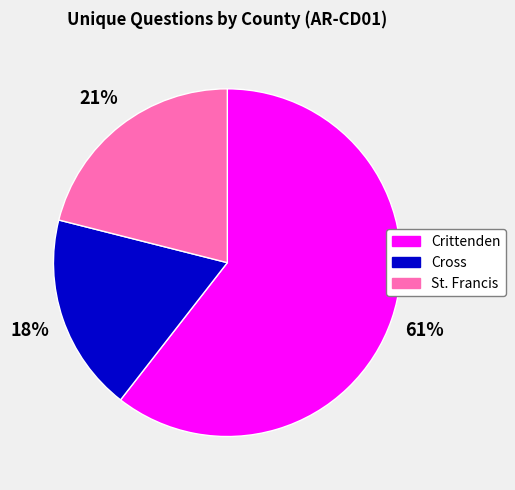

Is the sum of St. Francis and Crittenden greater than half?

Yes